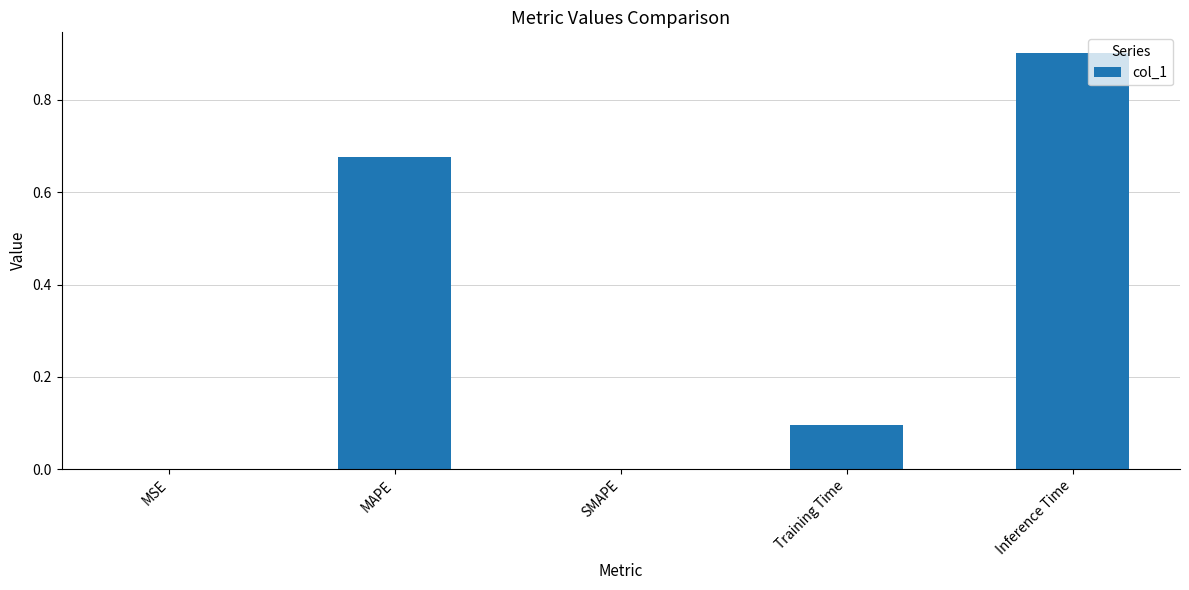

How many series are shown in this chart?

1